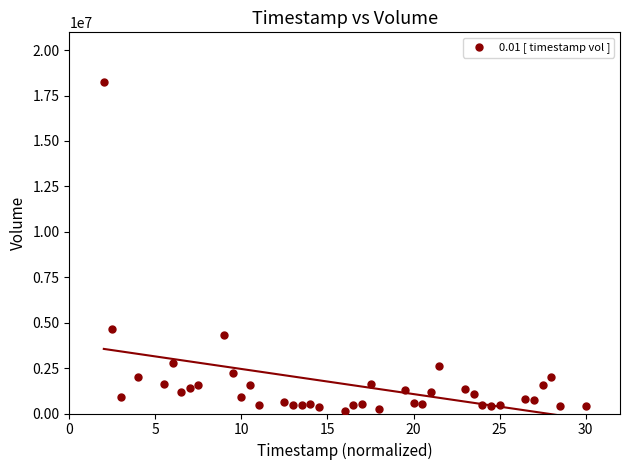

What is the range of Y values (max minus min)?

18082900